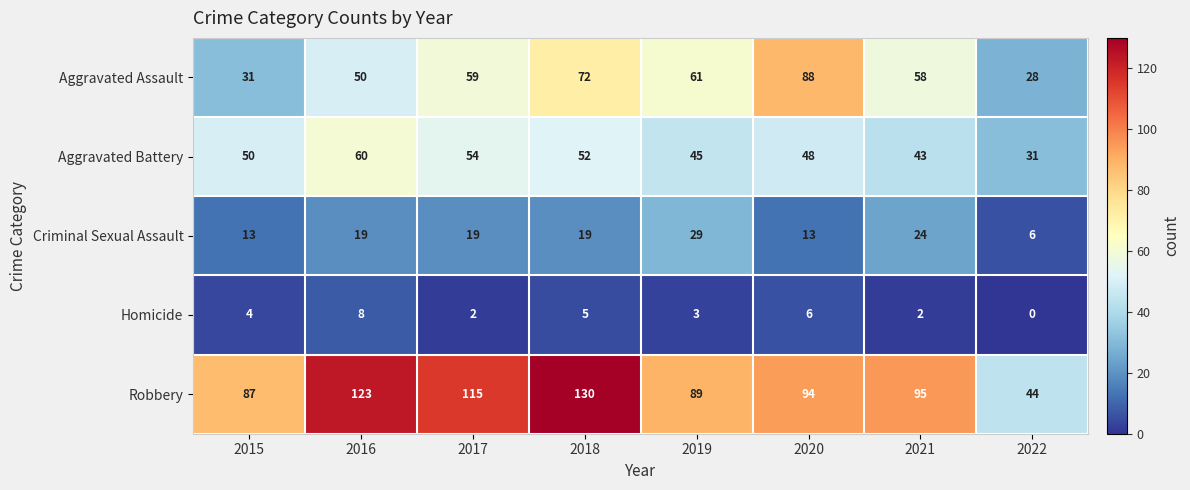

What is the highest value of the Aggravated Assault series?

88